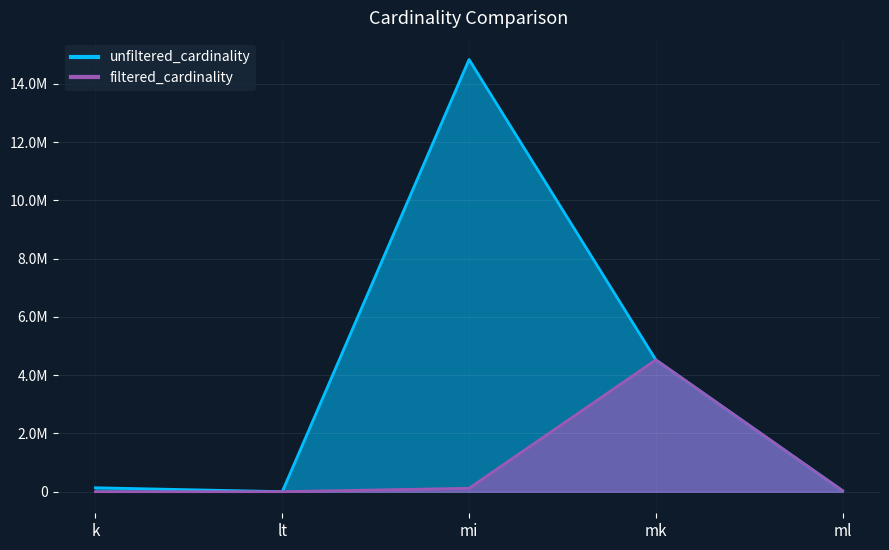

Is it true that unfiltered_cardinality equals 28644 at k?

False